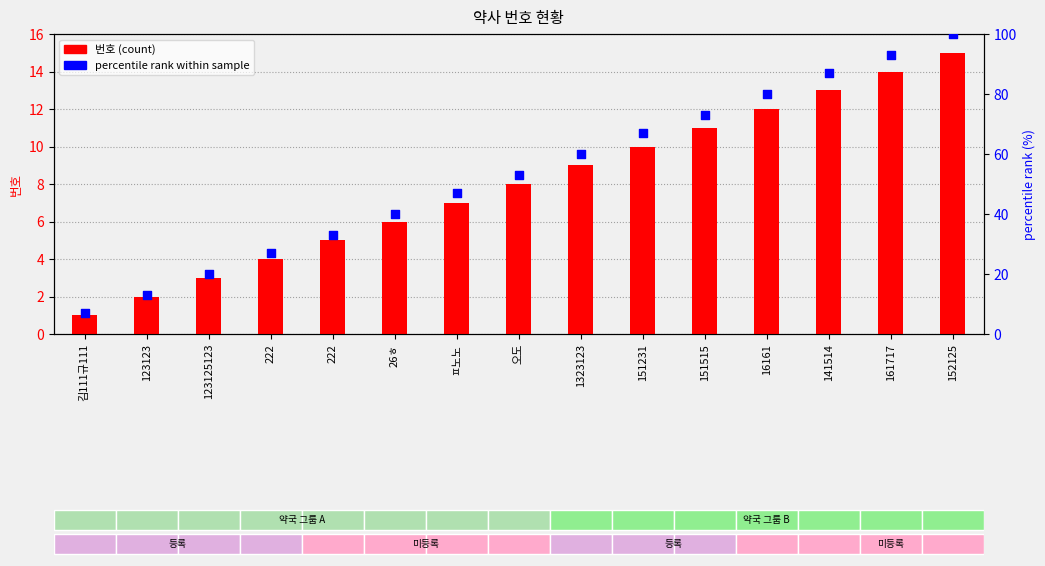

What are all the series names shown in the legend?

번호 (count), percentile rank within sample